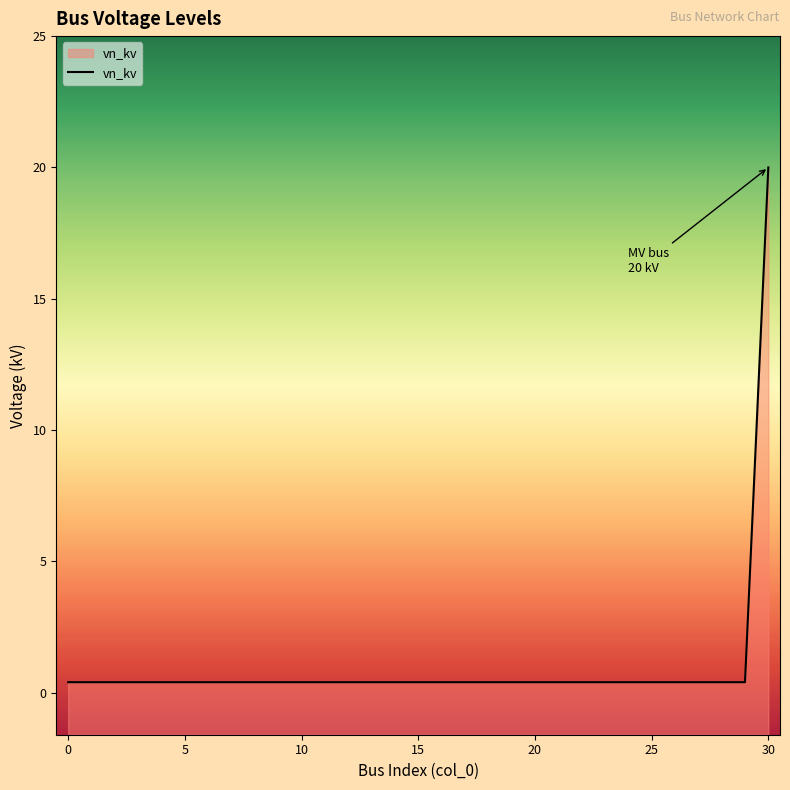

The value at 15 is 0.4. True or false?

True